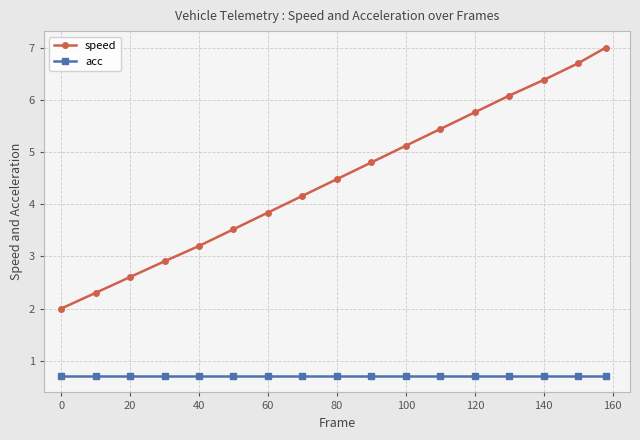

What is the difference between the maximum and second lowest values in the speed series?

4.7